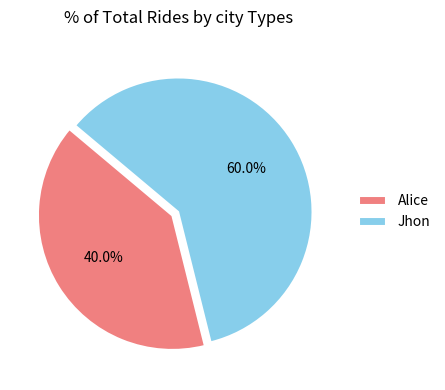

Is it true that Alice is 40% of the pie?

True